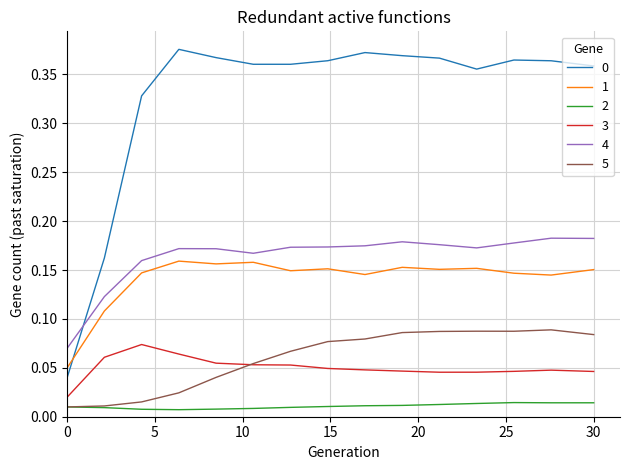

True or false: 4 and 2 cross at least once.

False